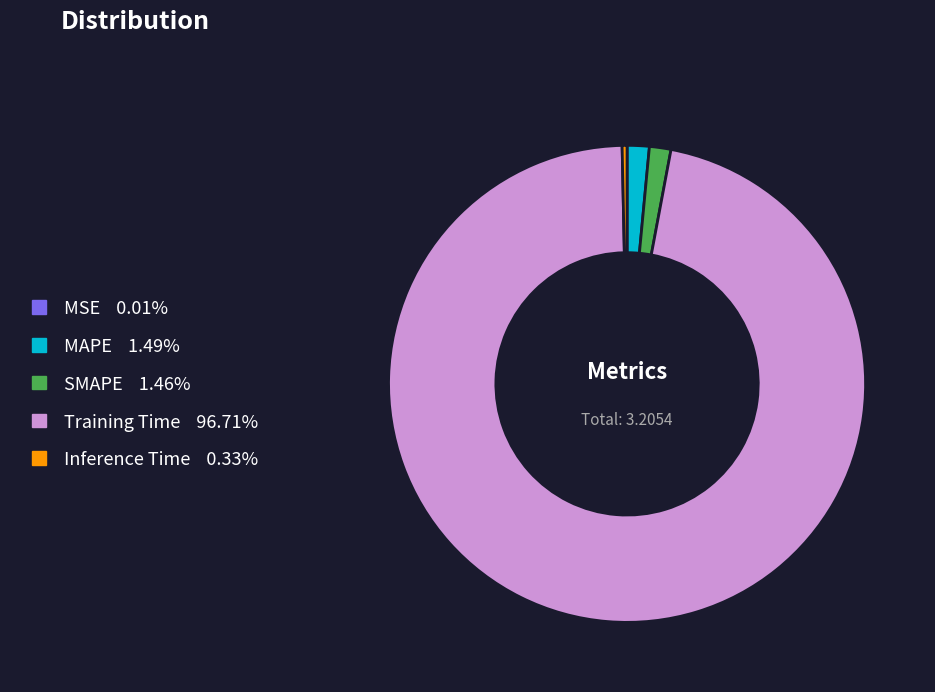

What is the largest slice in the pie chart?

Training Time